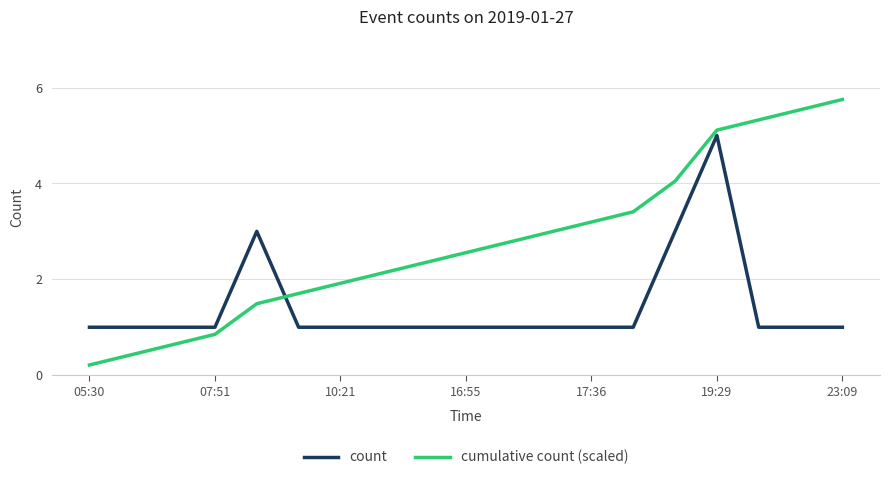

How many distinct data groups are displayed?

2